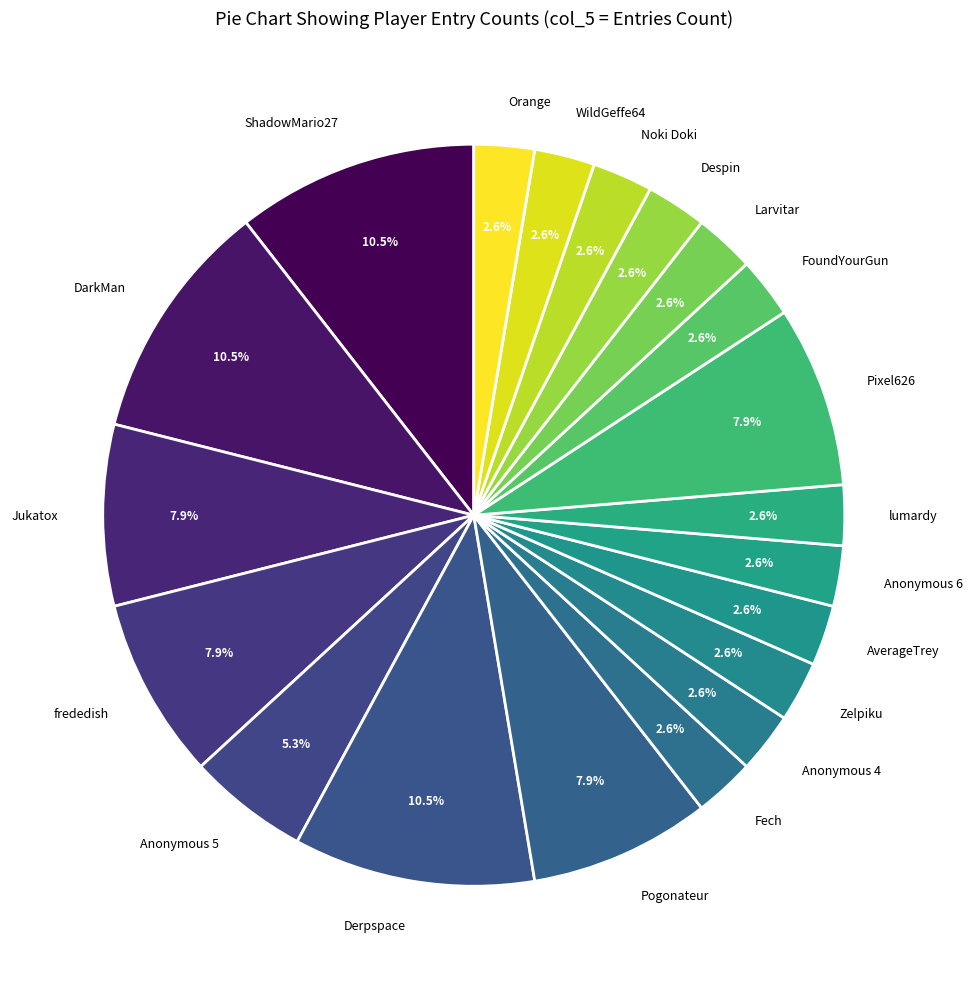

What percentage is NOT represented by ShadowMario27?

89.5%